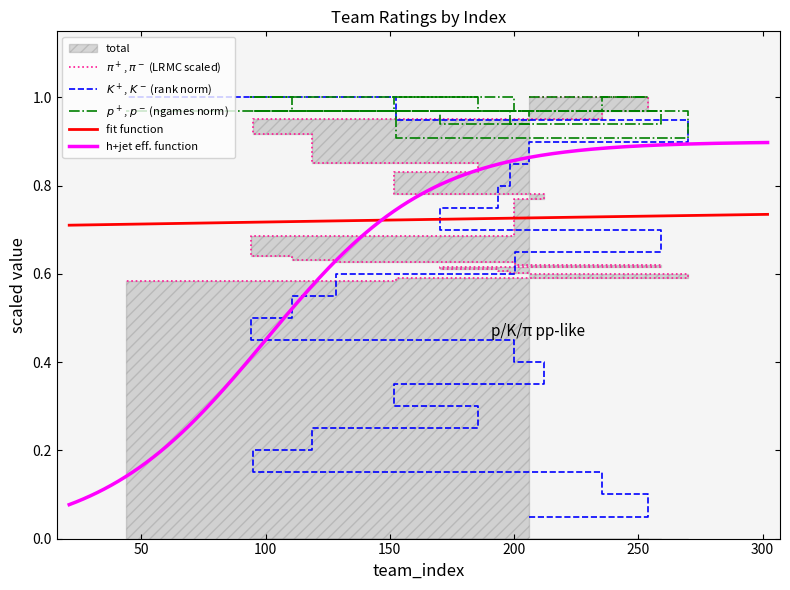

Is this an area chart (filled region under the line)?

No